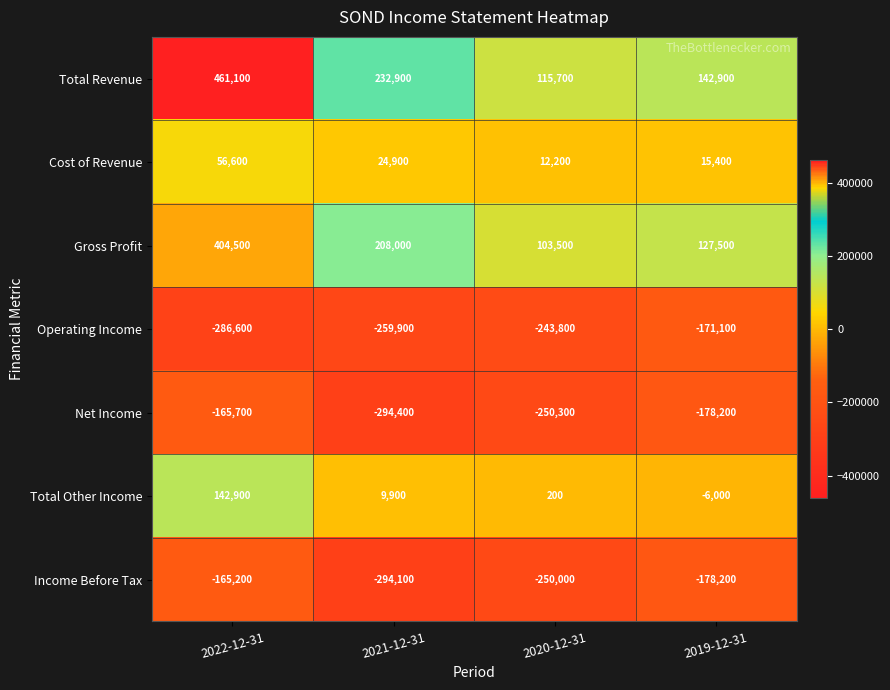

How many series are shown in this chart?

7